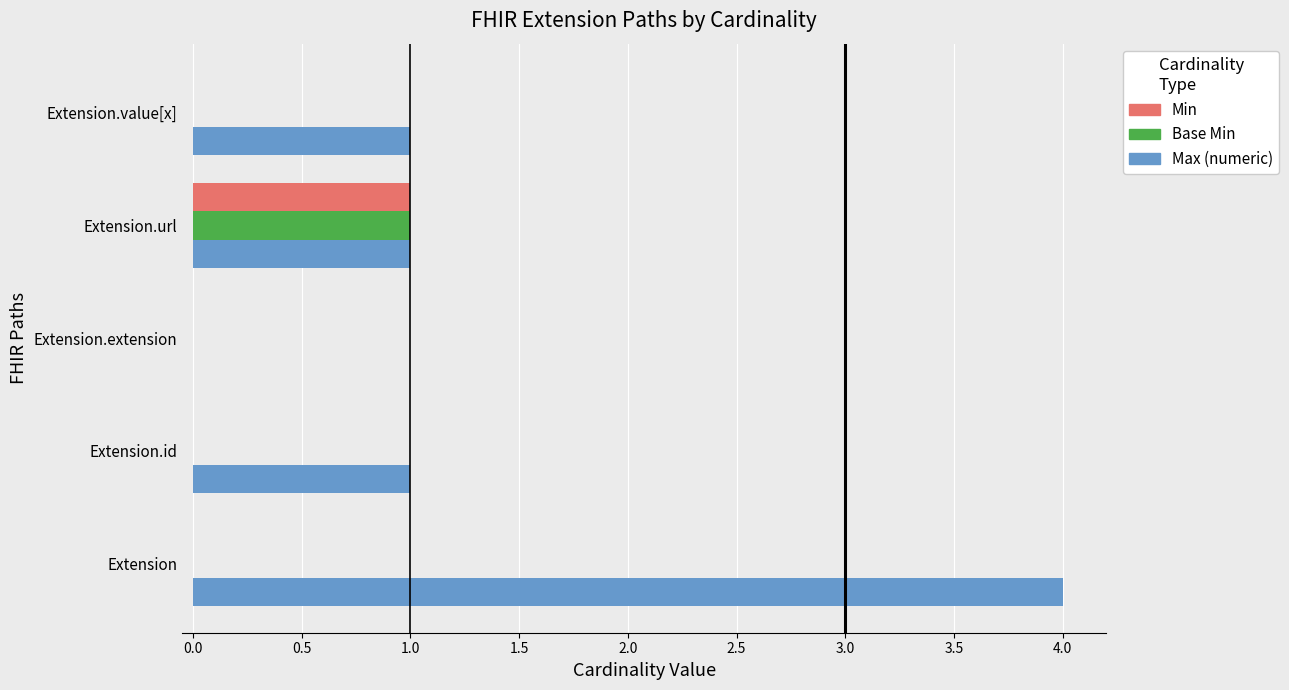

Which series has the widest spread of values?

Max (numeric)